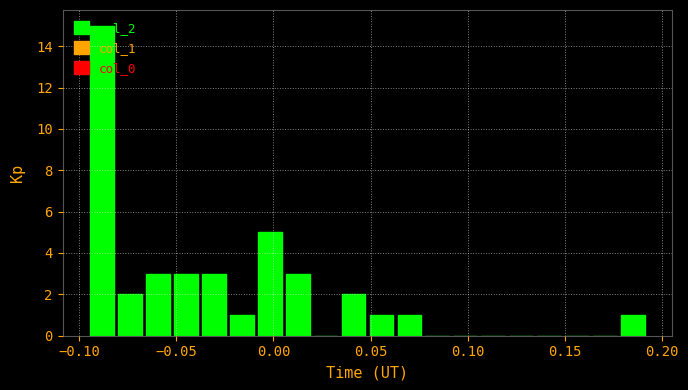

Around what value on the x-axis is the tallest bar? Give the approximate position of its centre, as read against the axis.

-0.090